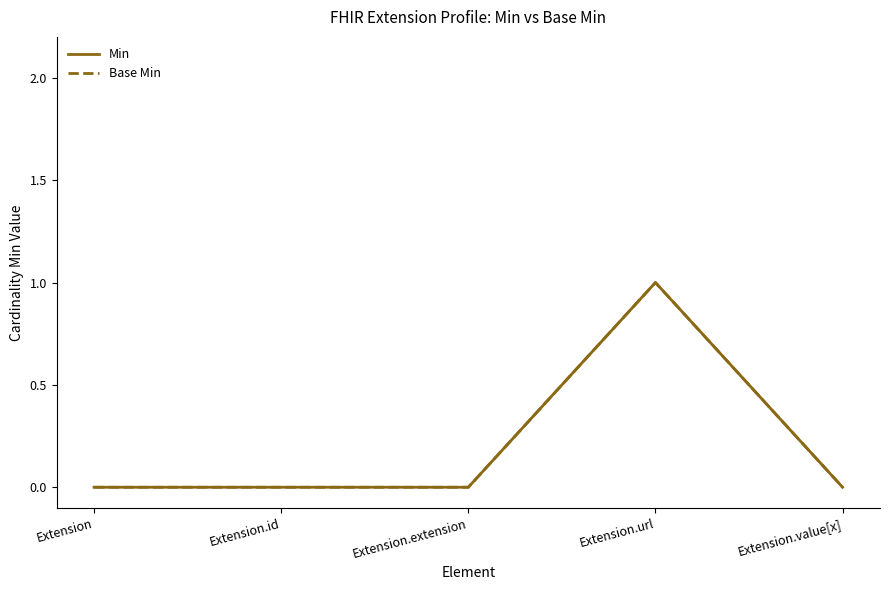

What is the label of the 2nd point from the left?

Extension.id